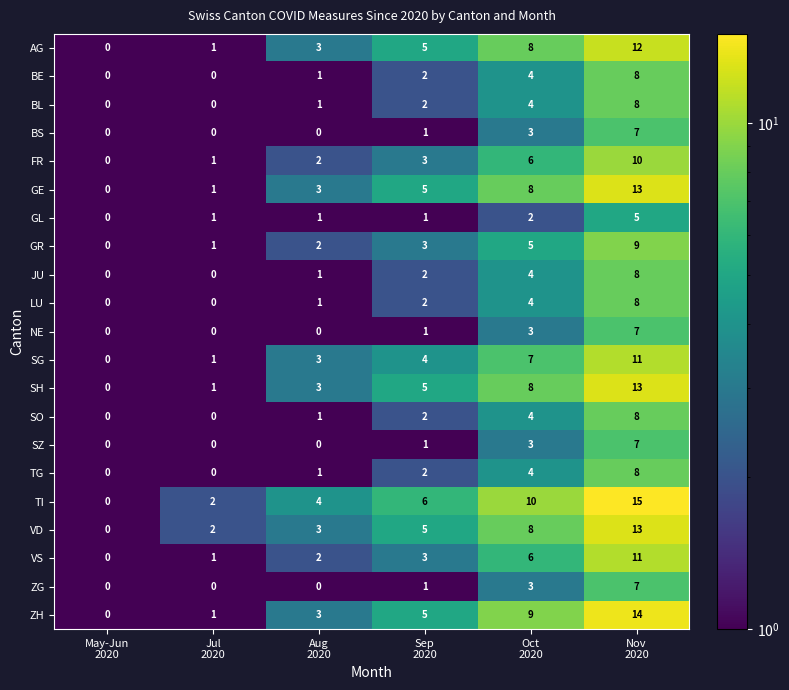

What is the average value of the AG series?

5